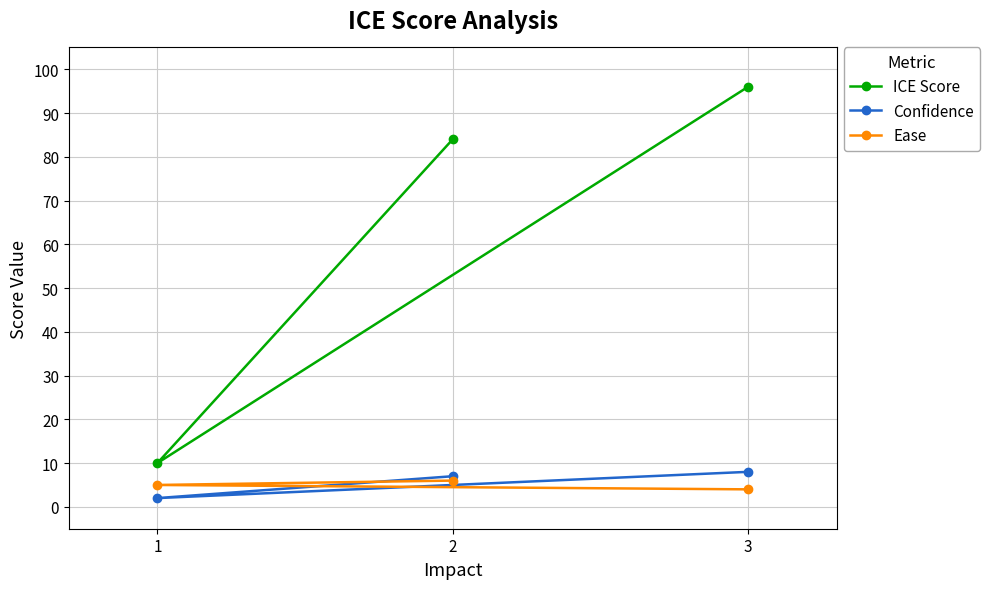

Reading left to right, transcribe all the data shown in this chart.

ICE Score: 1=10	2=84	3=96
Confidence: 1=2	2=7	3=8
Ease: 1=5	2=6	3=4